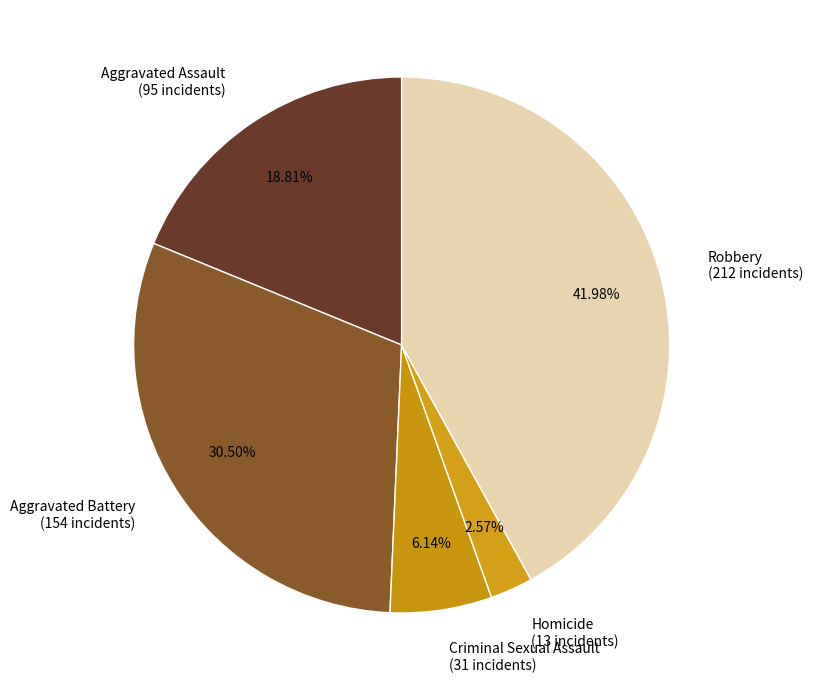

How many slices are in this pie chart?

5